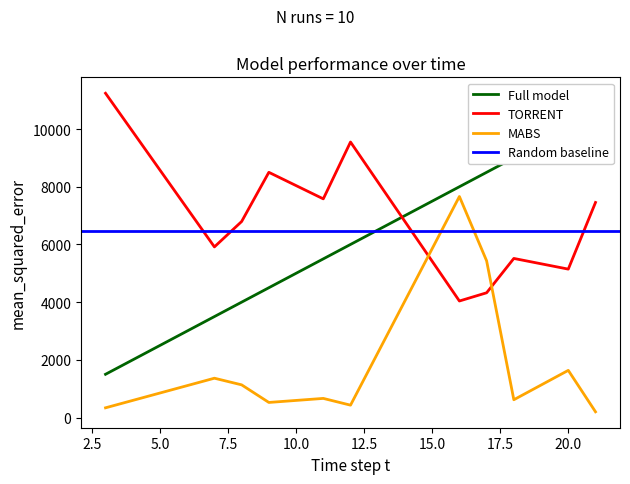

What is the lowest value of the TORRENT series?

4040.0